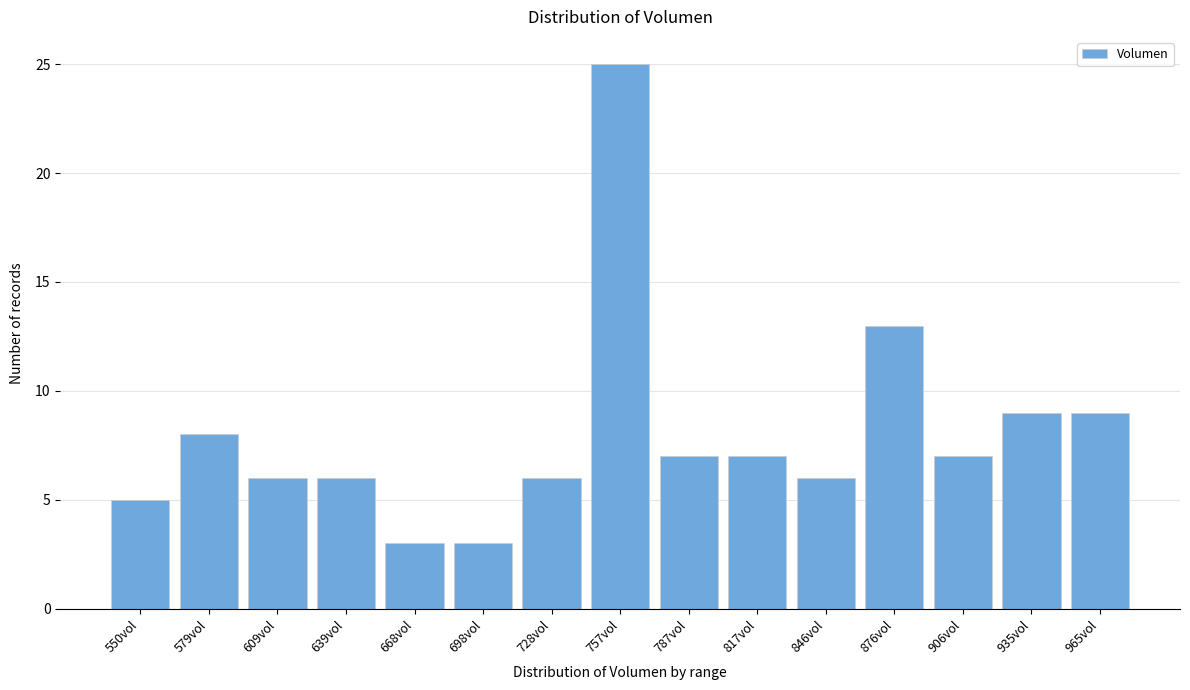

Reading left to right, what are all the values shown in this chart?

550vol=5	579vol=8	609vol=6	639vol=6	668vol=3	698vol=3	728vol=6	757vol=25	787vol=7	817vol=7	846vol=6	876vol=13	906vol=7	935vol=9	965vol=9